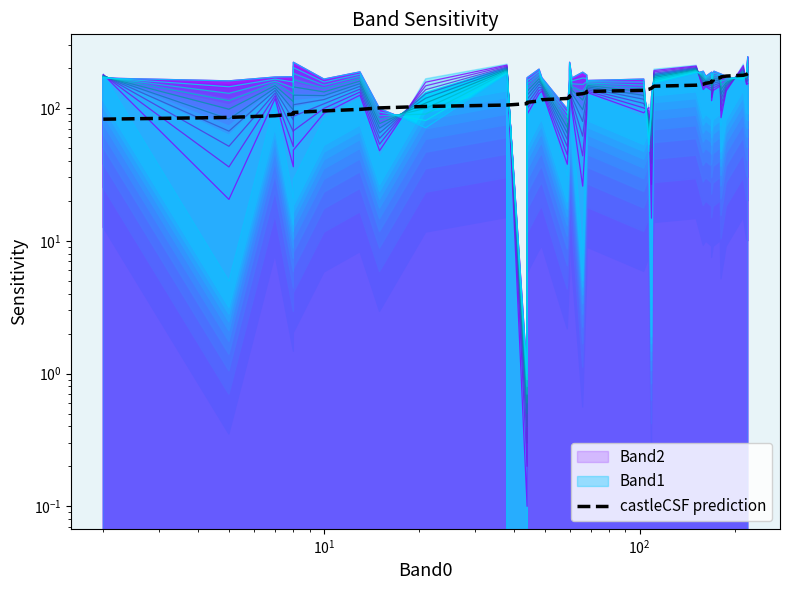

How many data points are above 133?

20